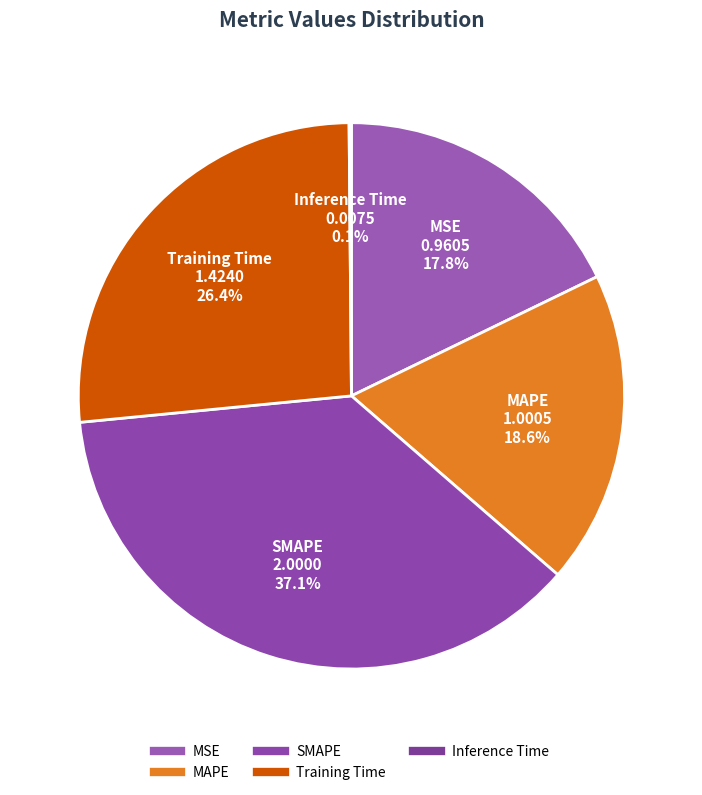

To the nearest percent, what is the difference between the SMAPE and MSE slice percentages?

19%